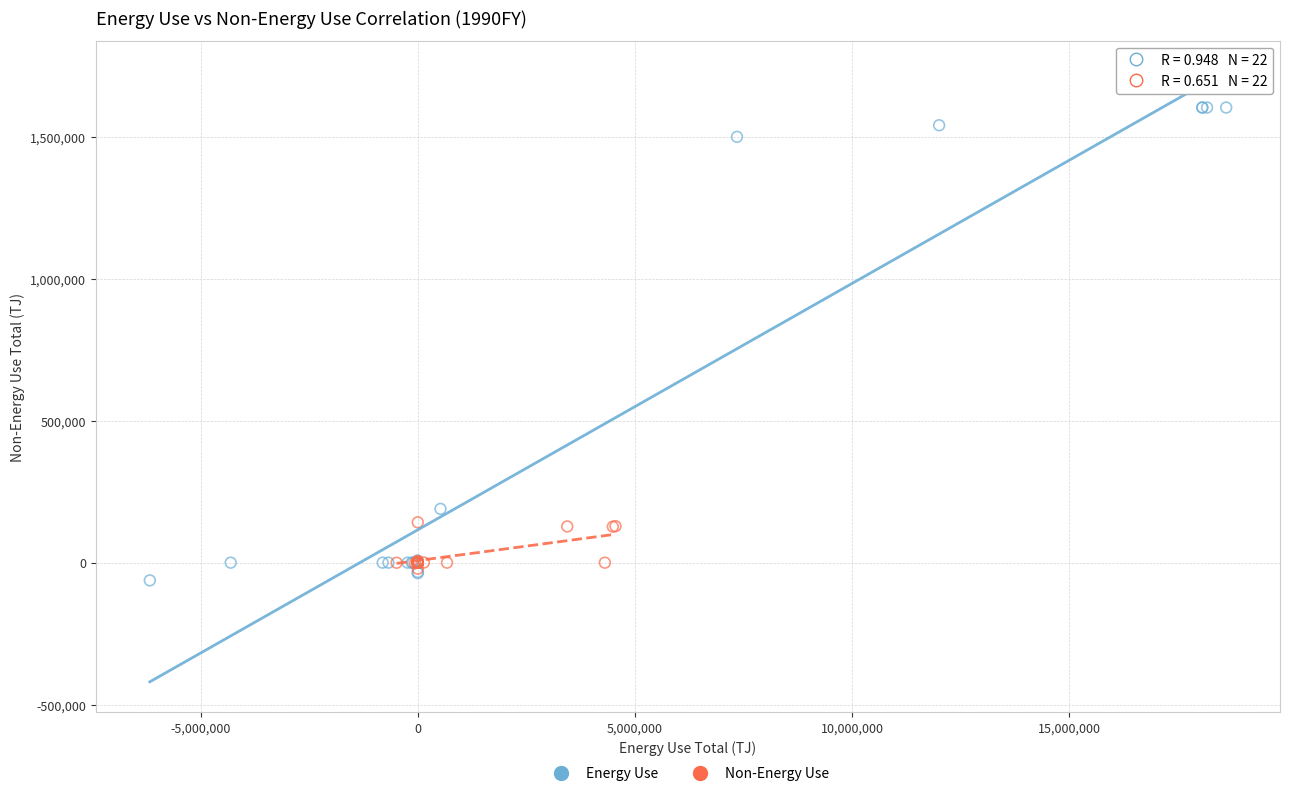

Which series contains the highest Y value?

Energy Use